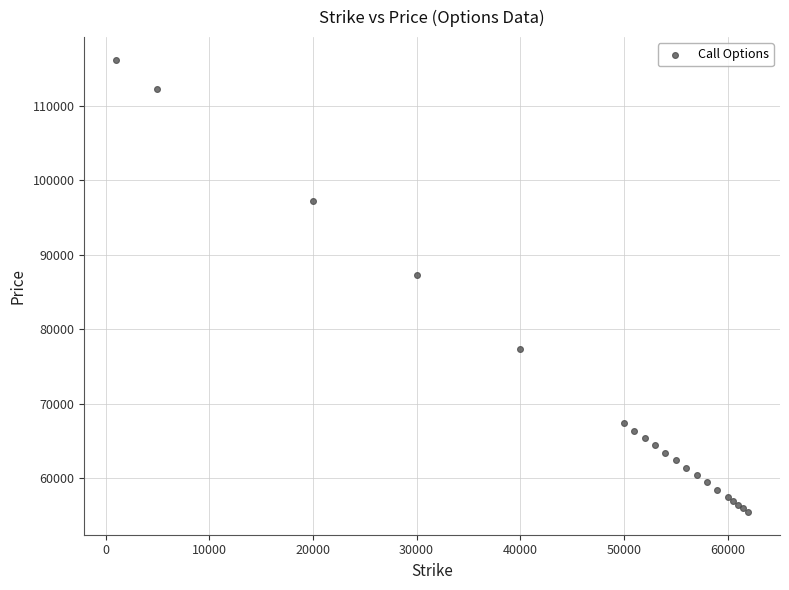

What Y value in the scatter plot is closest to 85830?

87310